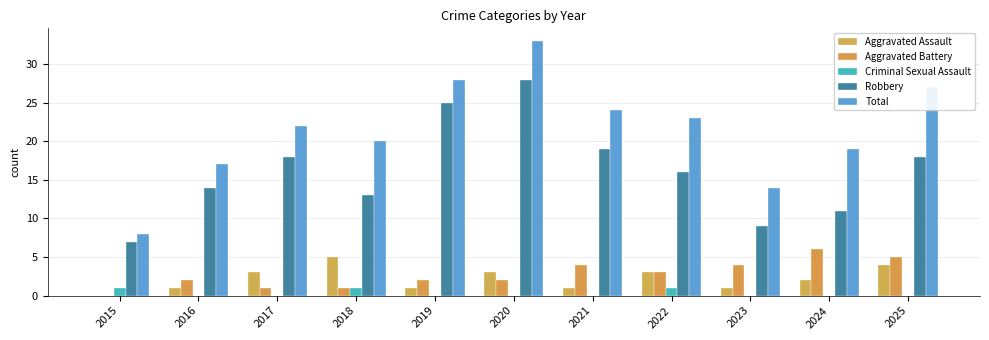

What is the difference between the second highest and second lowest values in the Robbery series?

16